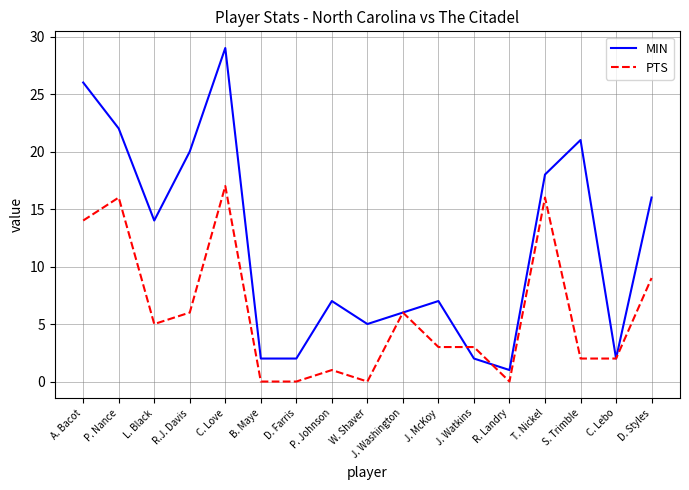

What position from the right is C. Lebo?

2